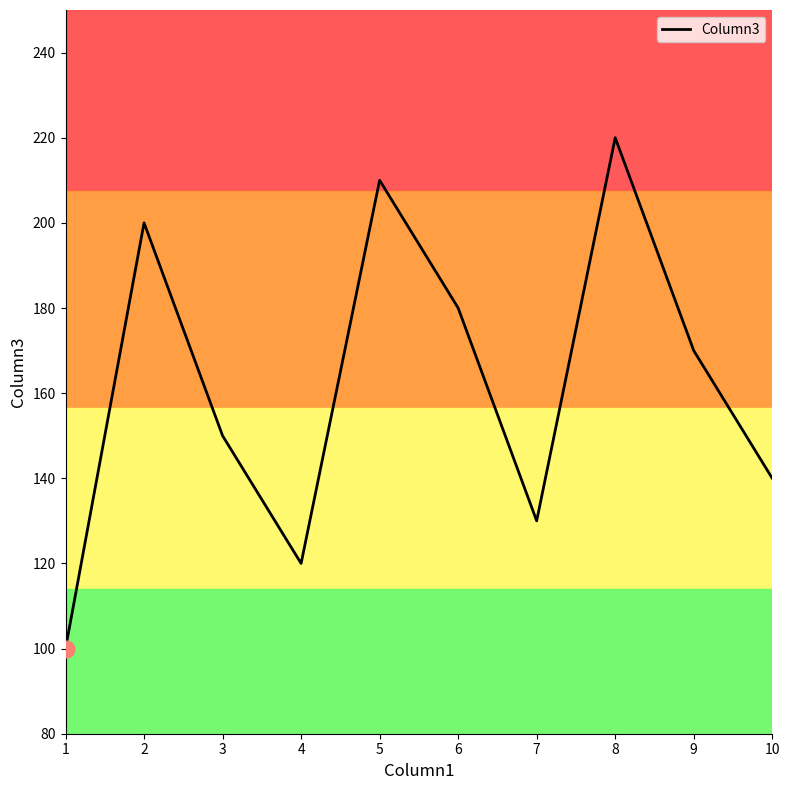

How many interior local peaks (higher than both neighbors) does the data have?

3